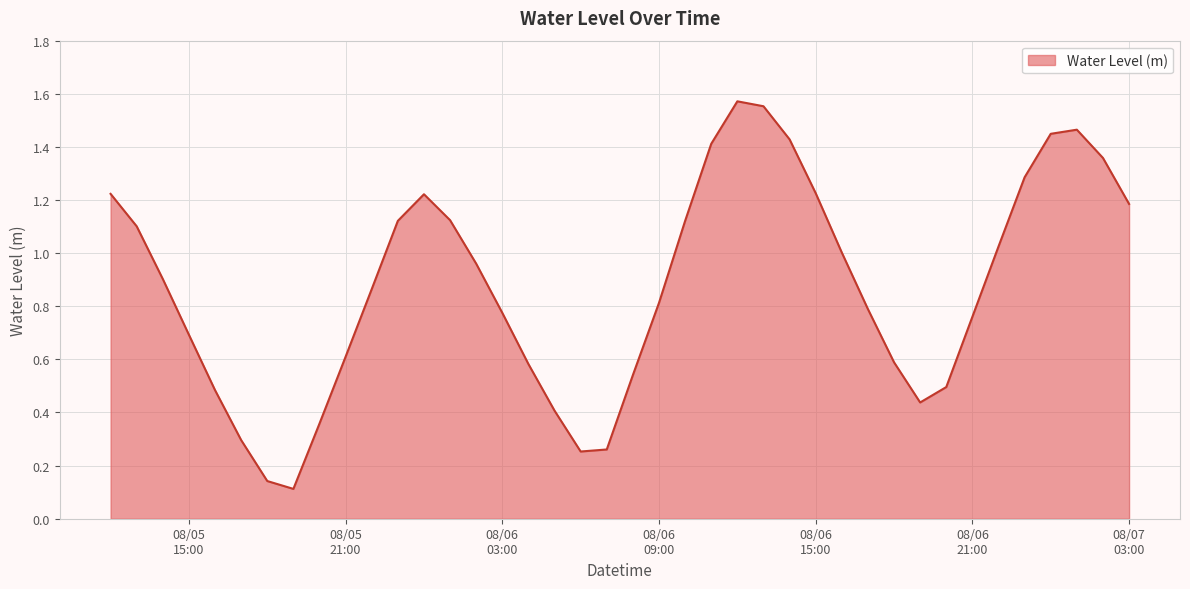

At which label is the value closest to 0?

2024-08-05 19:00:00